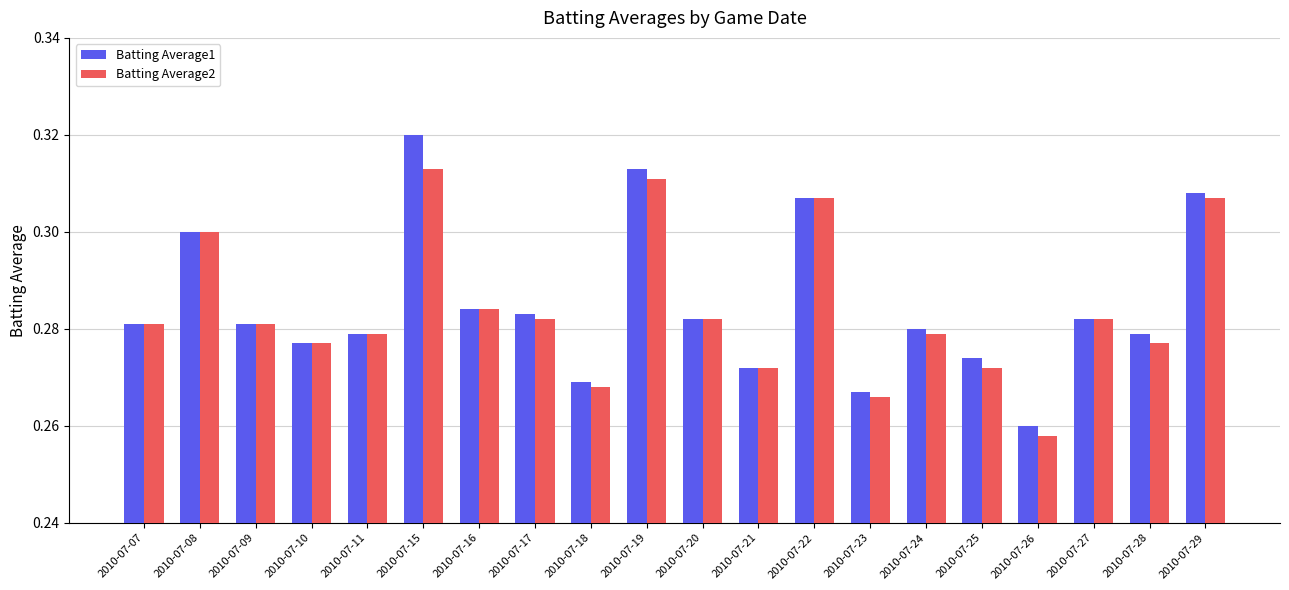

At which category does the chart reach its minimum across all series?

2010-07-26